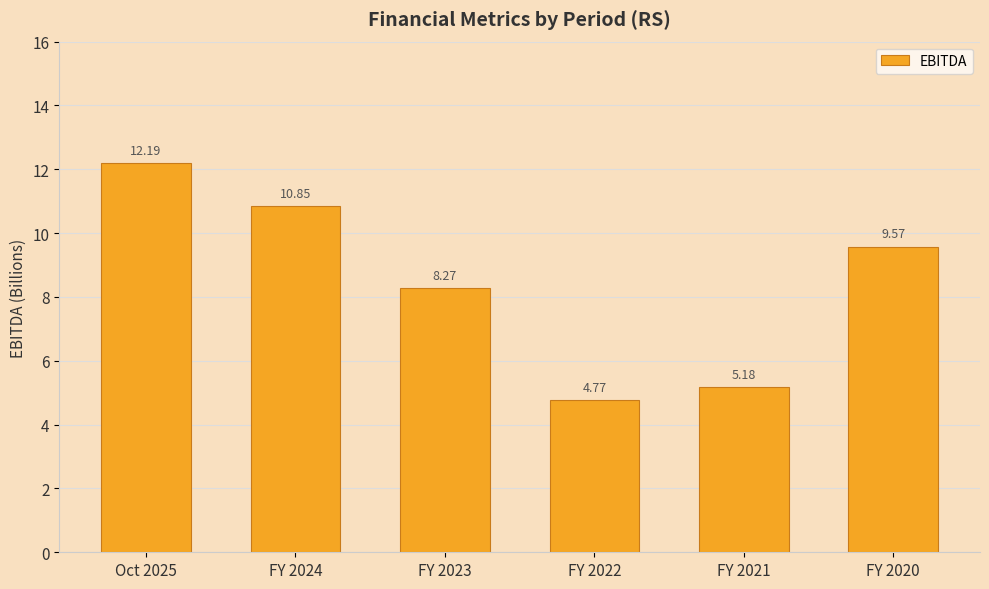

What is the average value?

8.5